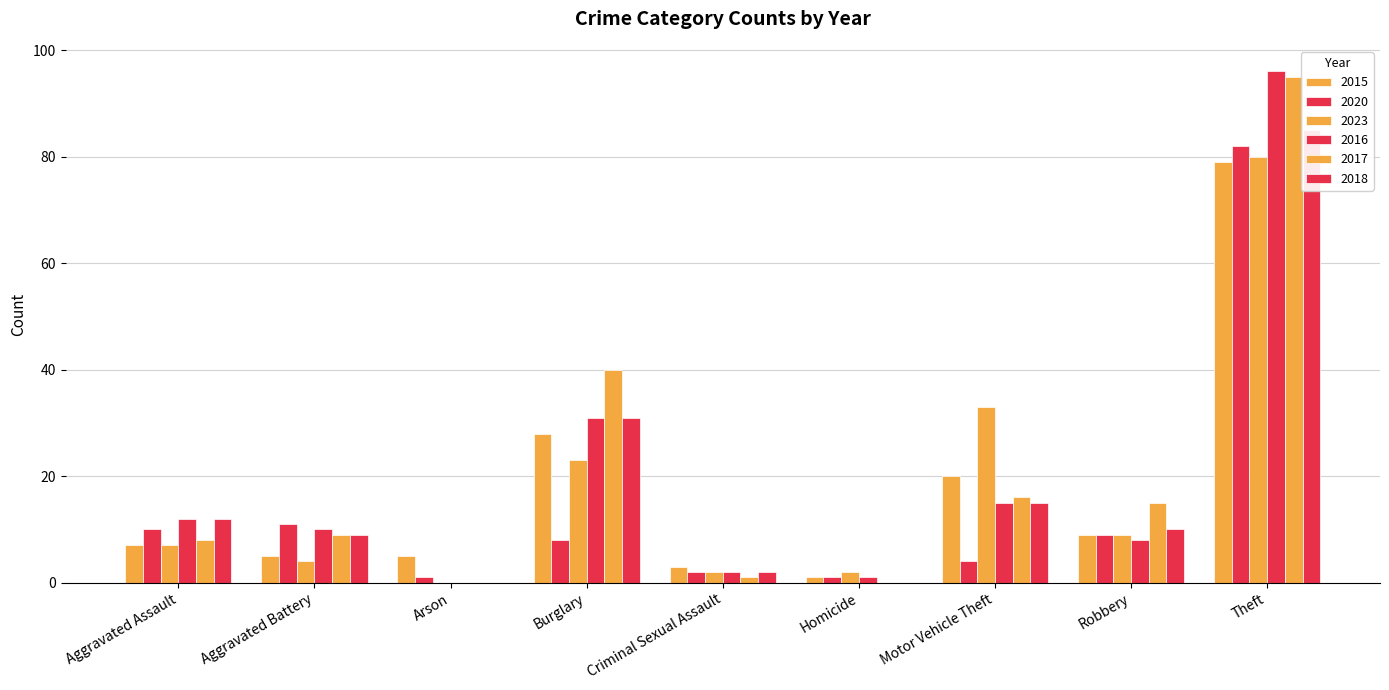

What is the difference between the second highest and minimum values in the 2023 series?

33